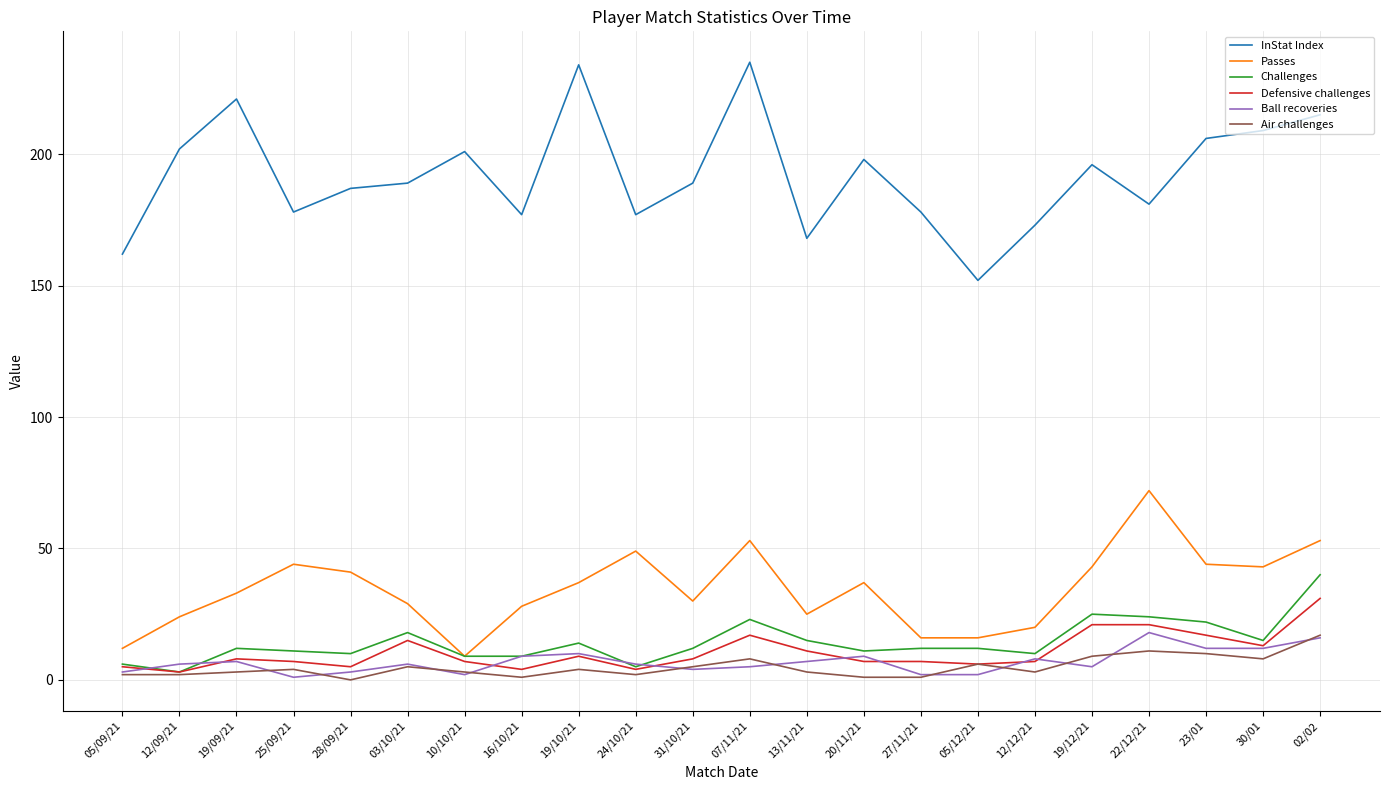

Which series has the largest total across all categories?

InStat Index